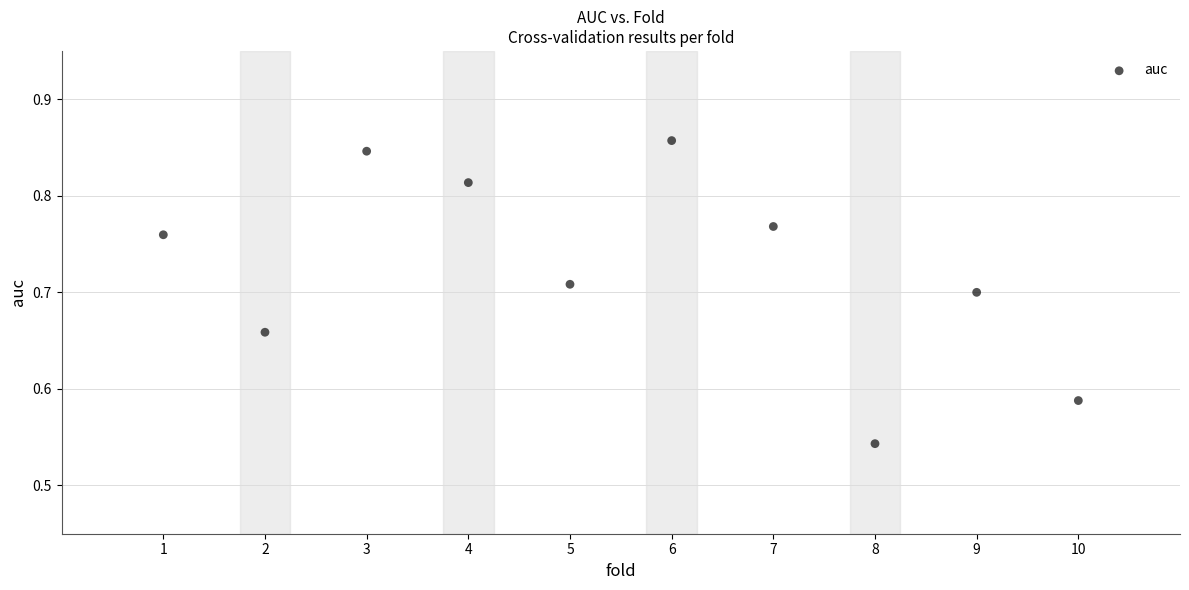

What is the average X value?

5.5